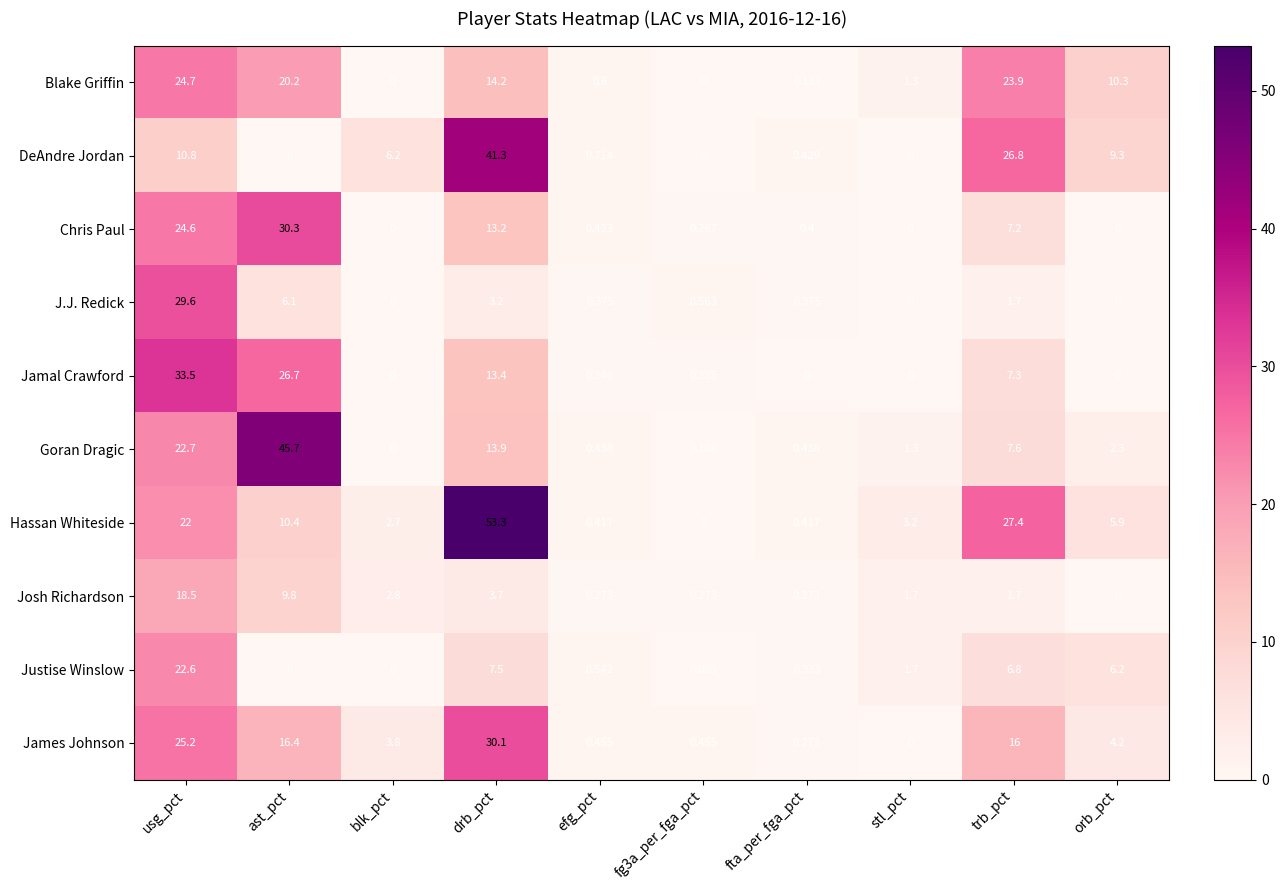

Which series has the largest total across all categories?

Hassan Whiteside